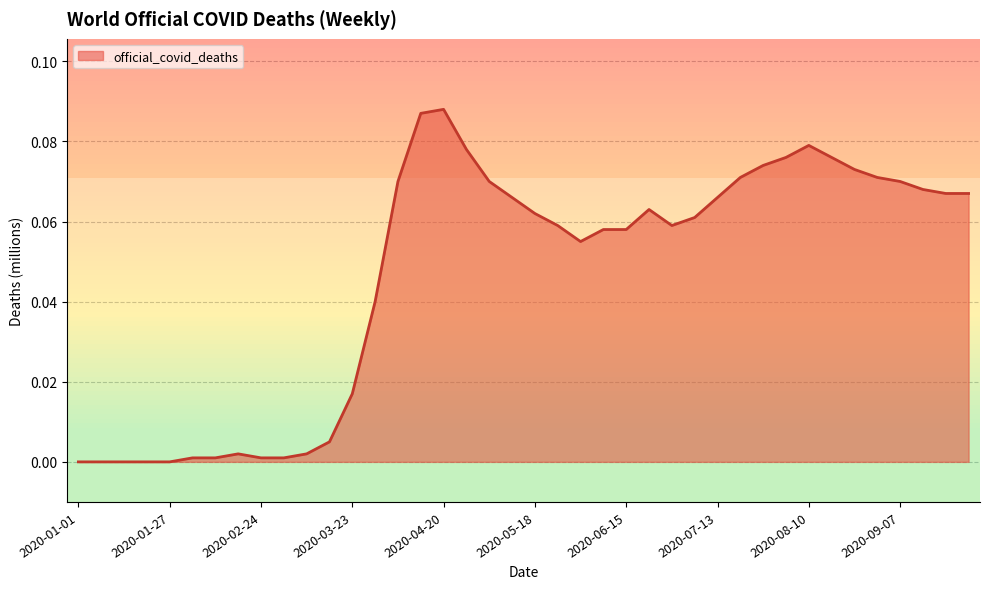

How many points are lower than both their immediate neighbors (excluding endpoints)?

2